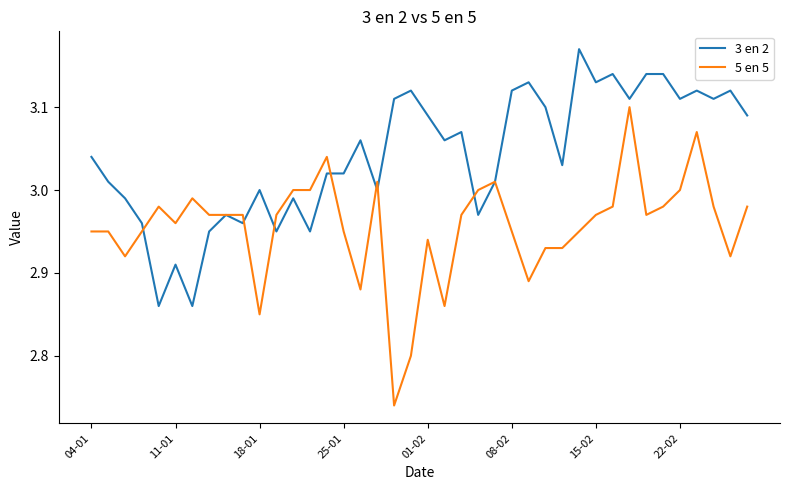

Rank the series by their average value, from lowest to highest.

5 en 5, 3 en 2